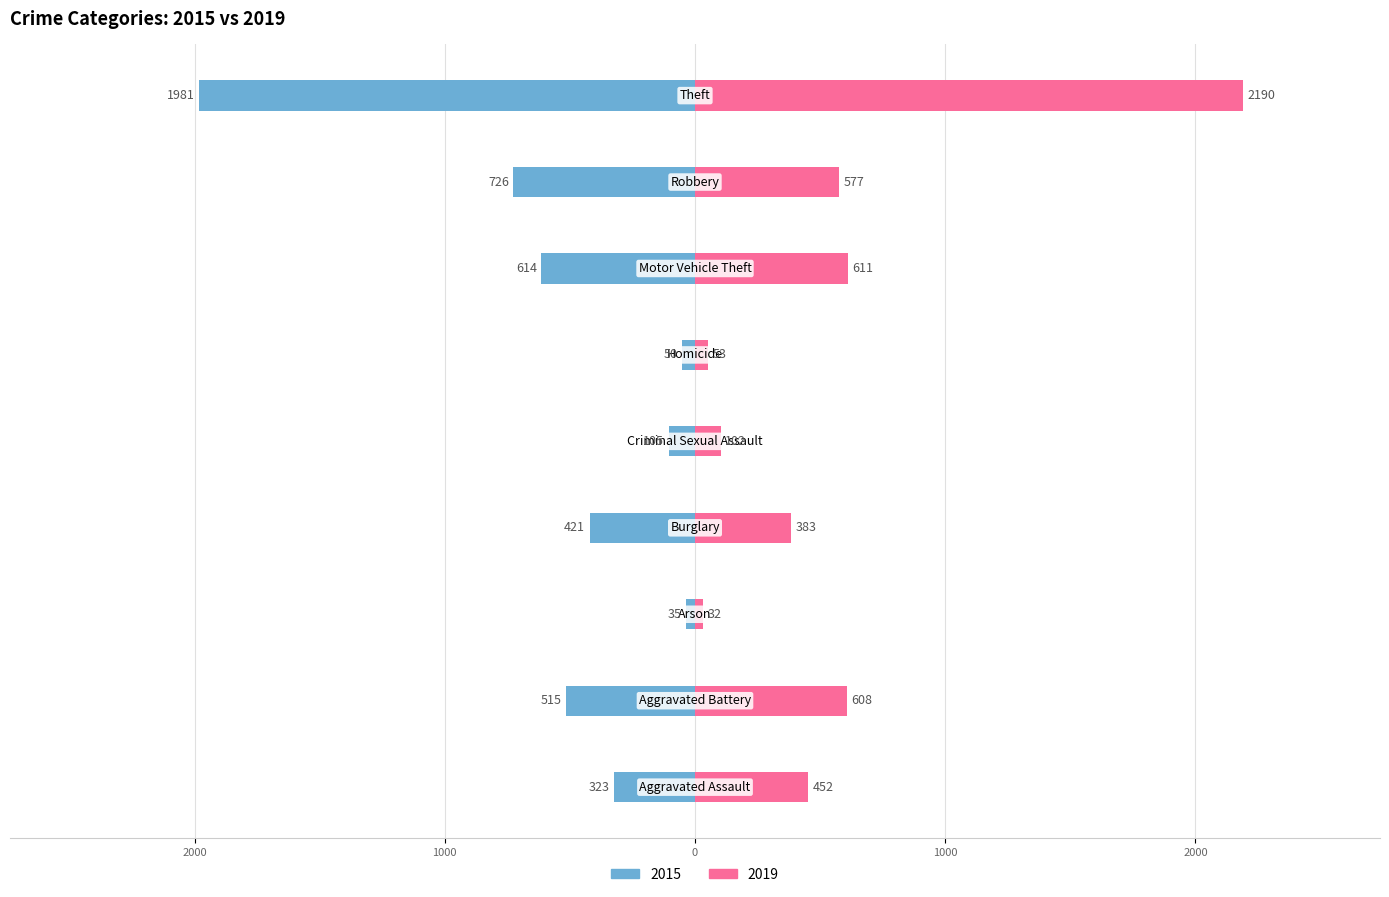

What is the label of the 2nd bar from the right?

Robbery